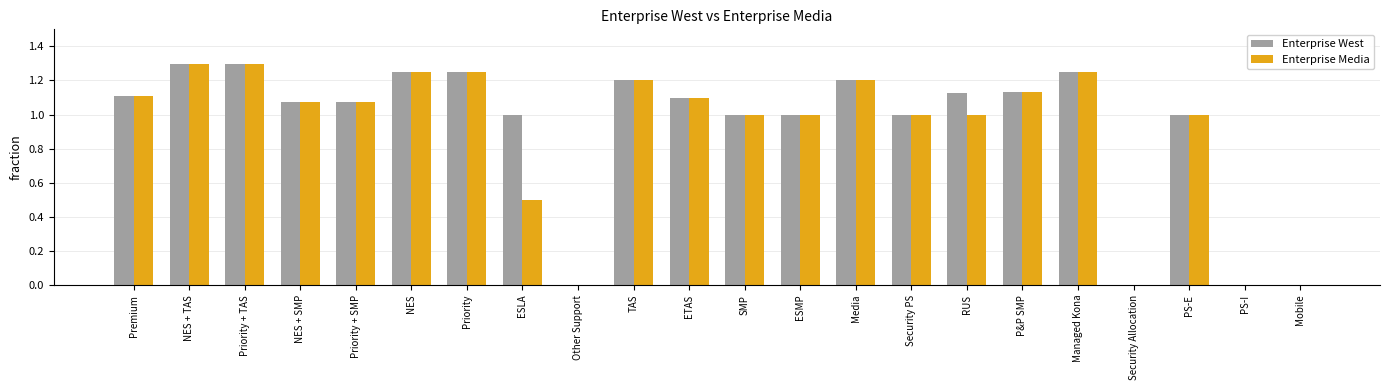

What is the sum of all Enterprise West values?

20.3